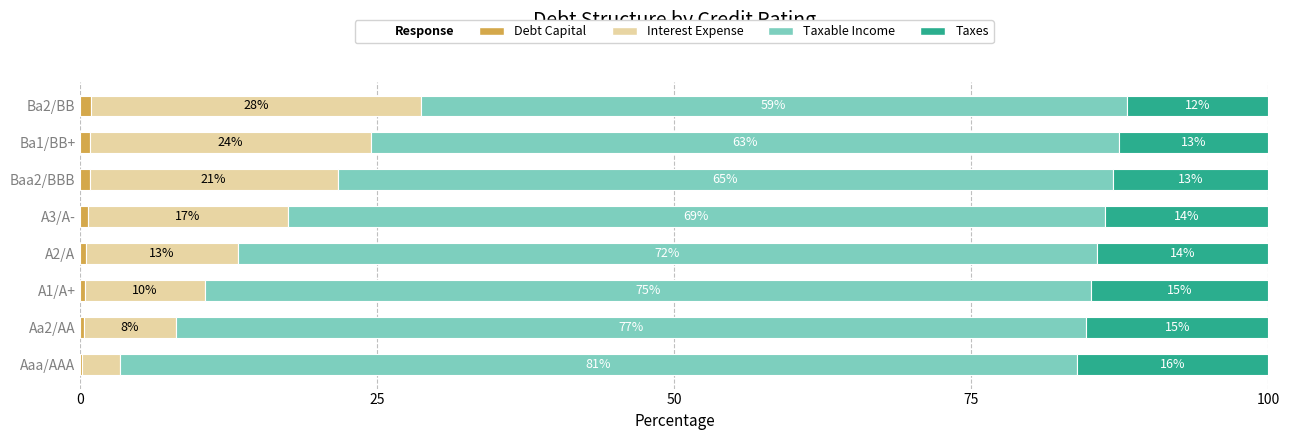

List the series in order of their peak value, lowest first.

Debt Capital, Taxes, Interest Expense, Taxable Income